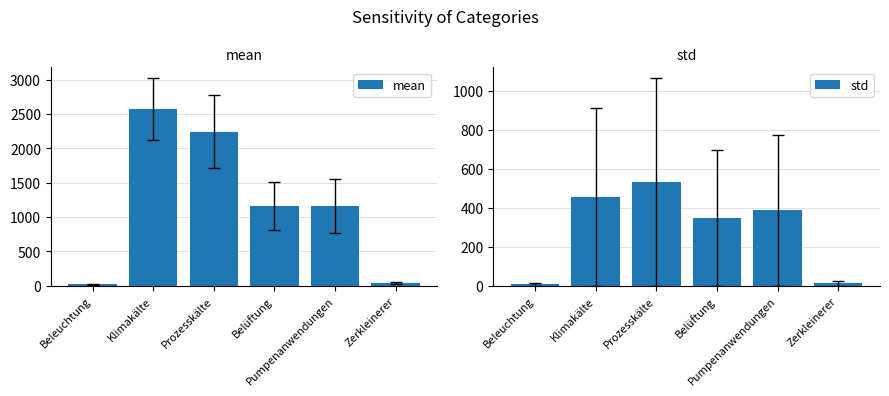

What is the value of the std bar at the 5th from the left?

387.0